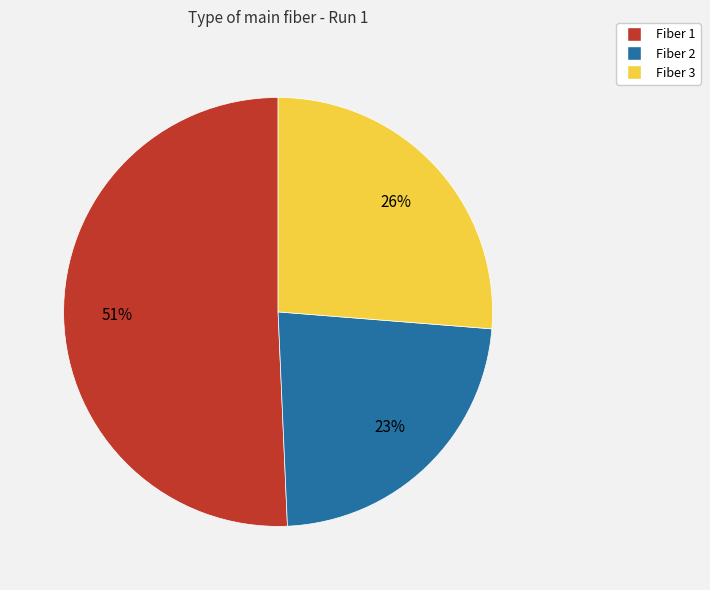

Combined, do Fiber 2 and Fiber 3 account for over 50%?

No